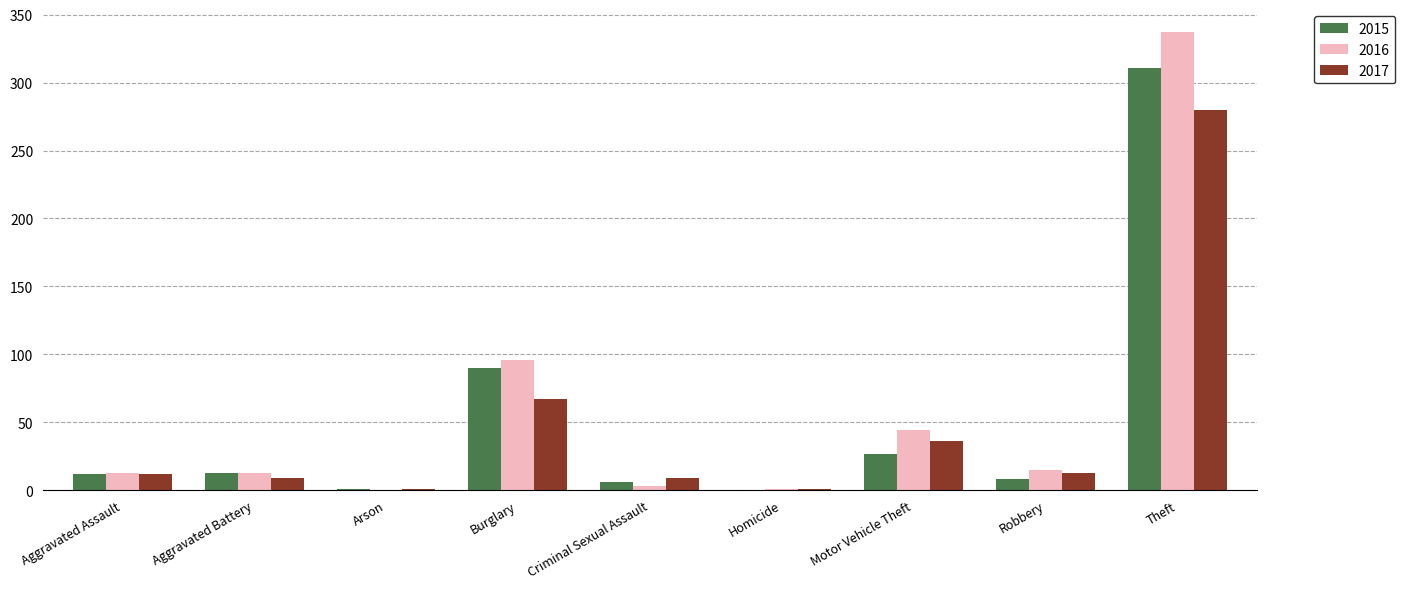

What is the total value across all series at Theft?

928